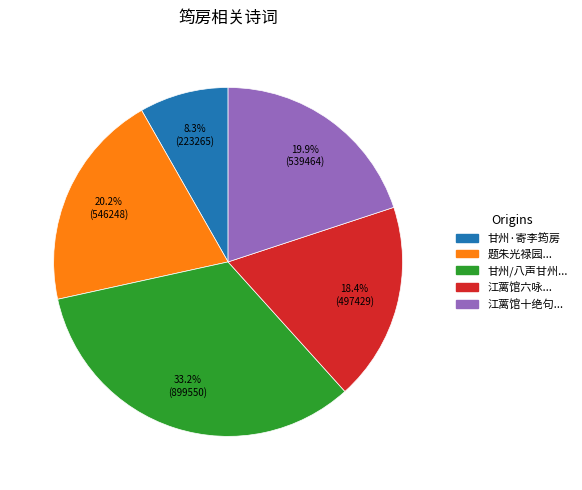

Count the number of slices in the pie.

5